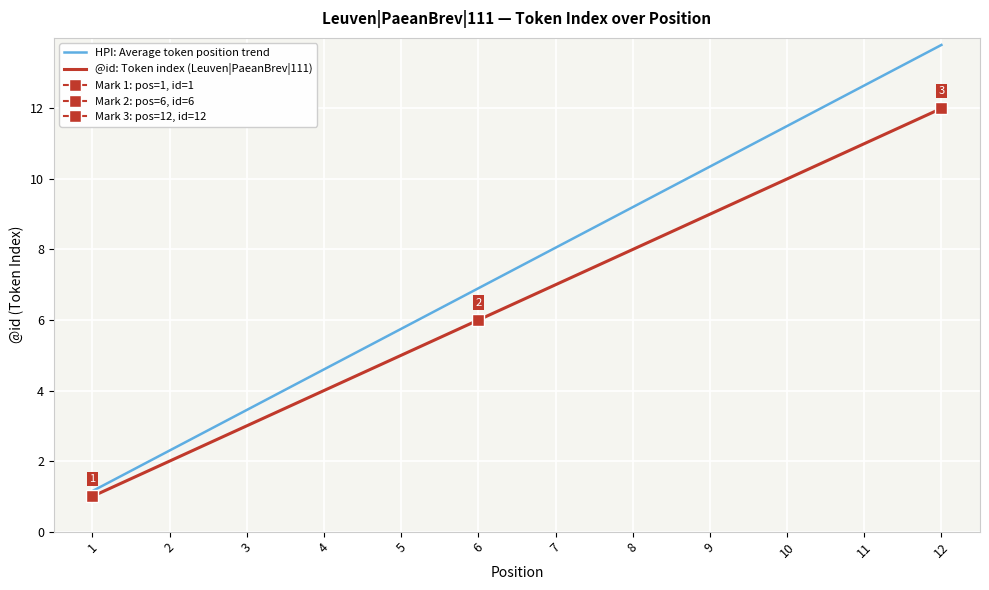

At how many categories does at least one series exceed 2?

11